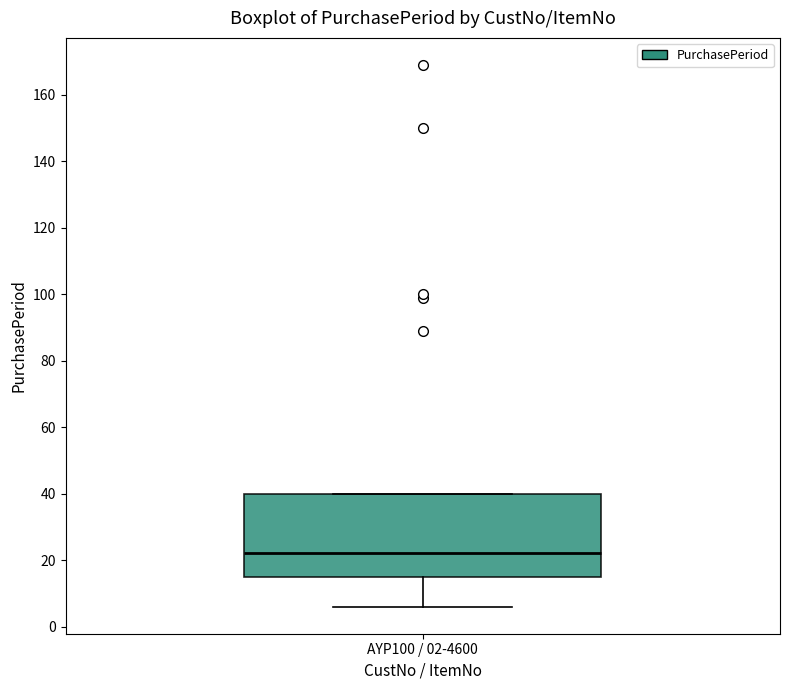

Read this box plot against the y-axis: the position of the median line, the range covered by the box, and the ends of both whiskers. The values are not printed on the chart, so give them approximately, as read against the axis.

median 22, box 16 to 40, whiskers 6 to 40